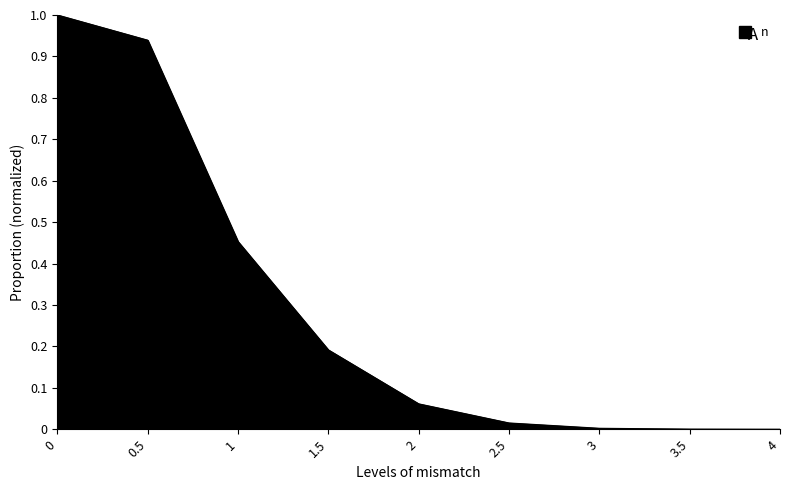

What position from the left is 0.5?

2